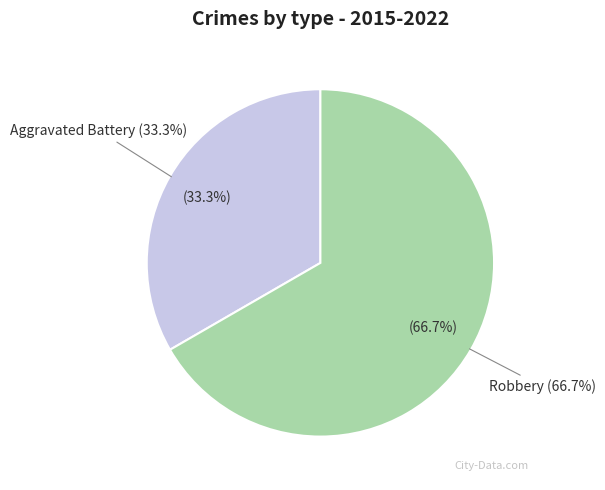

The Robbery slice represents 67% of the pie. True or false?

True